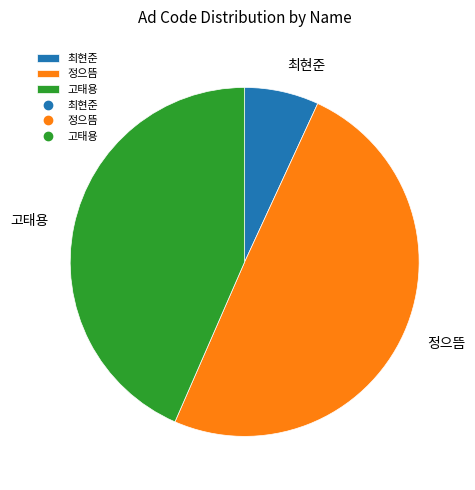

Does 최현준 account for over 50% of the chart?

No